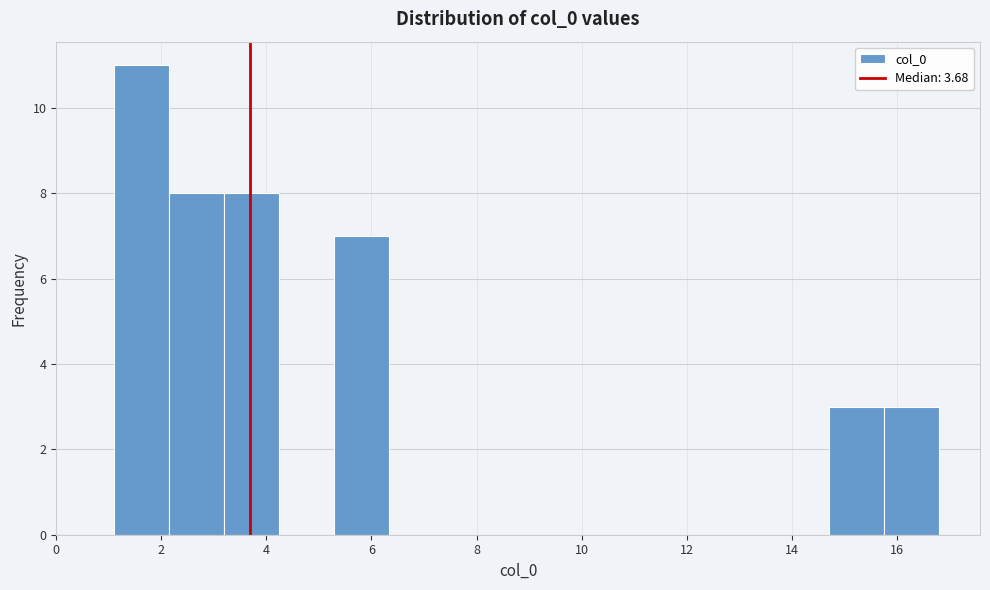

Reading left to right, list every bar in this chart as the range it spans on the x-axis followed by its height. Neither the bar edges nor the heights are printed on the chart, so give them approximately, as read against the axes.

1.2 to 2.2: 11
2.2 to 3.2: 8
3.2 to 4.2: 8
4.2 to 5.2: 0
5.2 to 6.4: 7
6.4 to 7.4: 0
7.4 to 8.4: 0
8.4 to 9.4: 0
9.4 to 10.6: 0
10.6 to 11.6: 0
11.6 to 12.6: 0
12.6 to 13.6: 0
13.6 to 14.8: 0
14.8 to 15.8: 3
15.8 to 16.8: 3